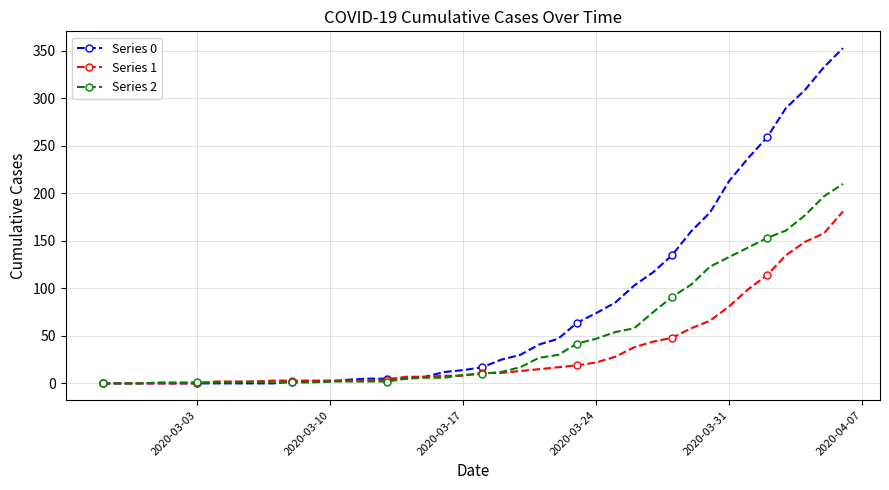

Does the chart display data point markers on the line(s)?

Yes